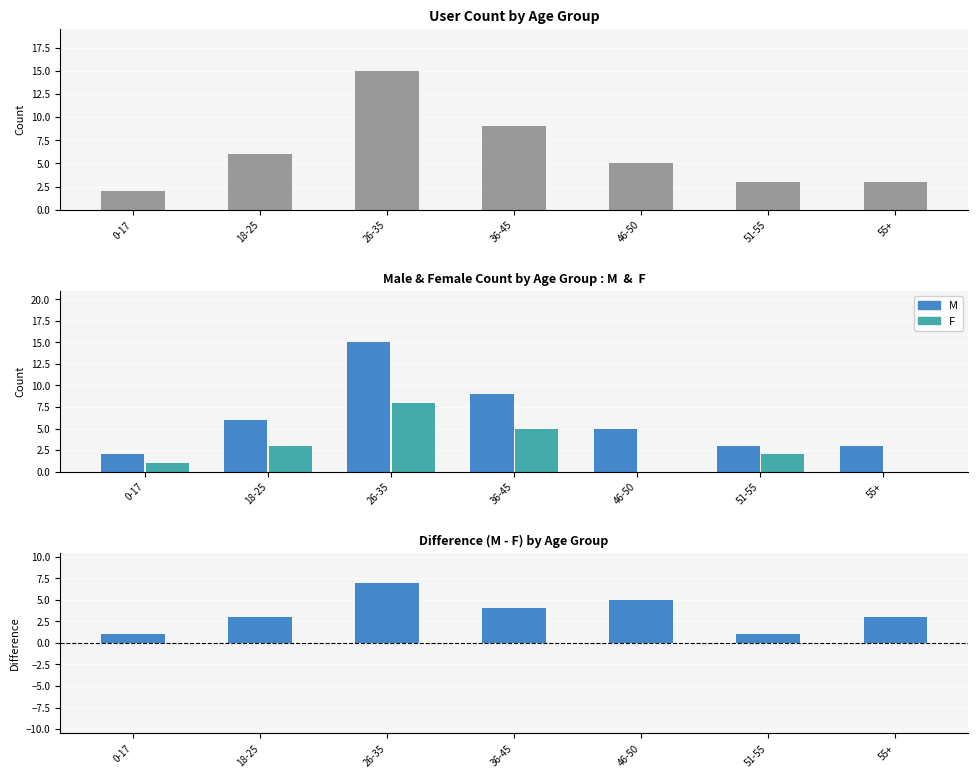

What is the sum of all M values?

43